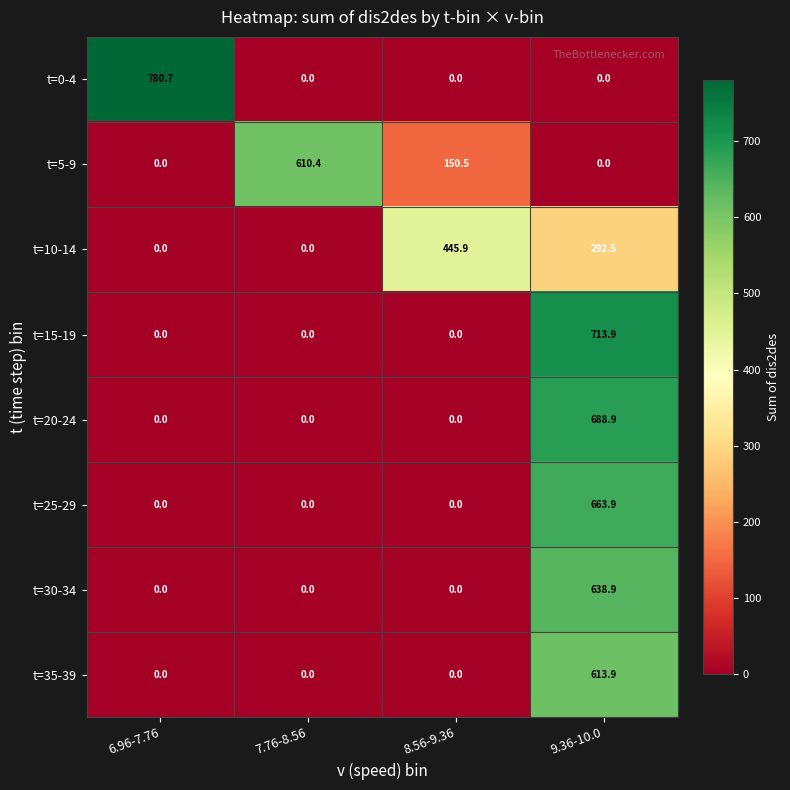

Count the number of data series in this chart.

8